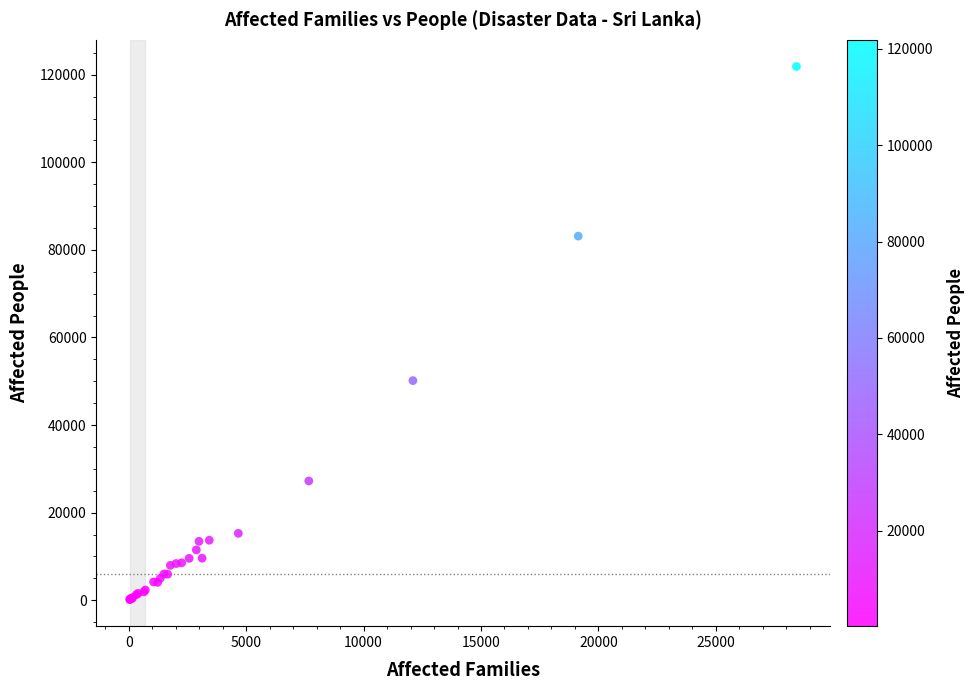

What Y value in the scatter plot is closest to 61022?

50149